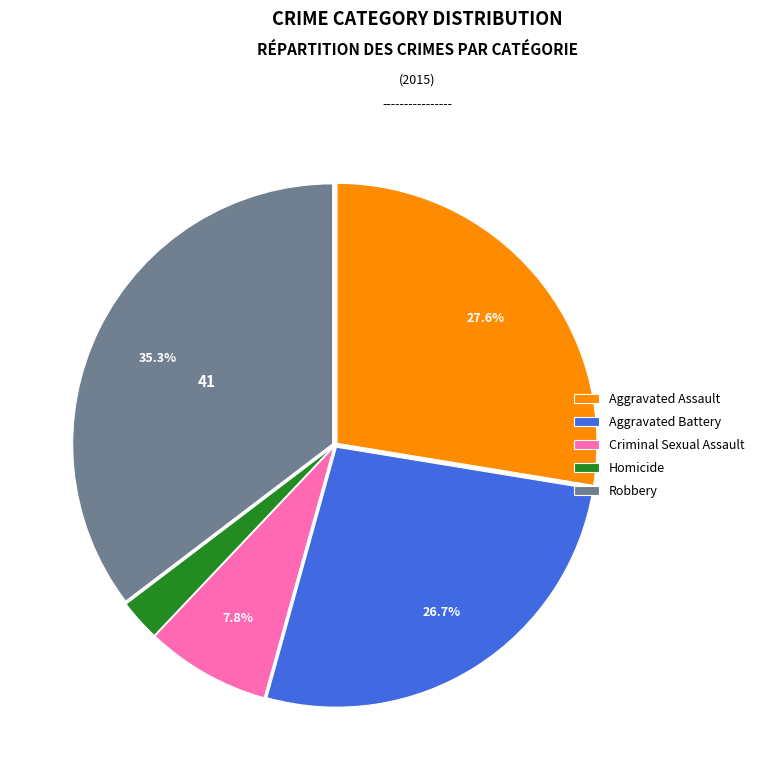

What percentage is the Aggravated Battery slice, to the nearest percent?

27%